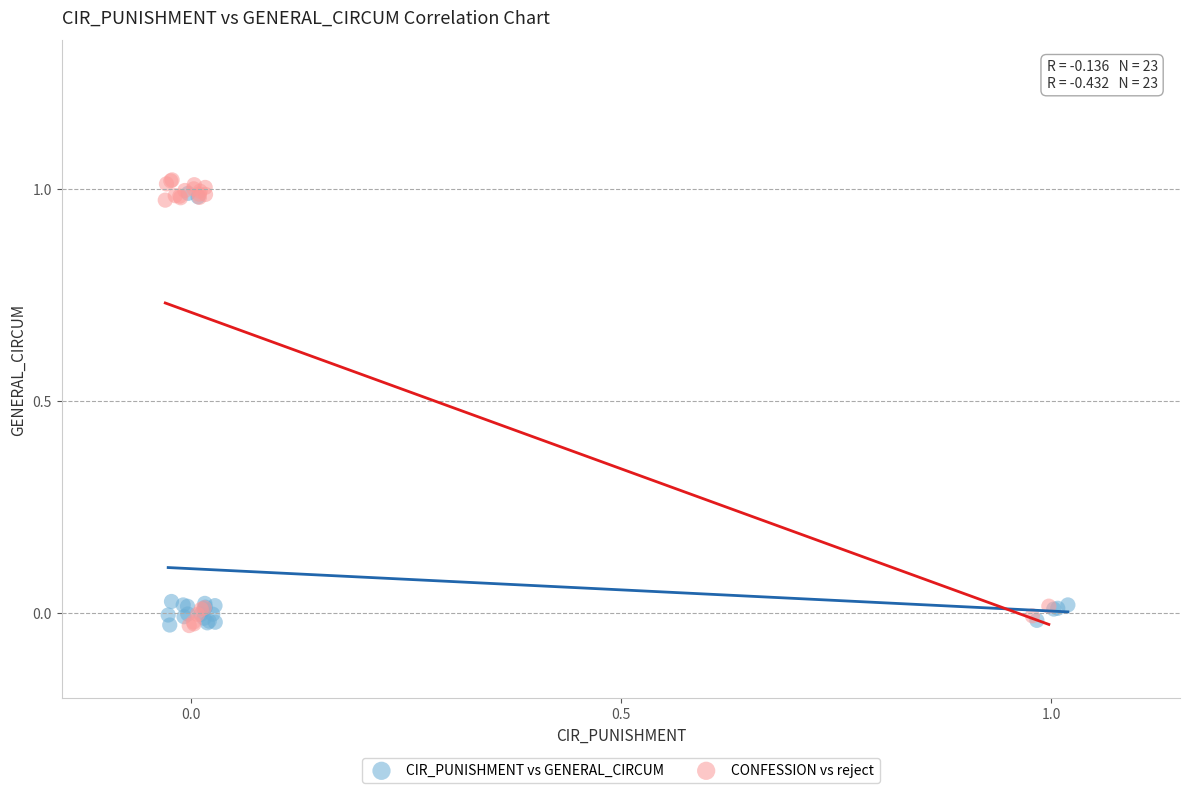

Which series reaches the maximum Y coordinate?

CONFESSION vs reject